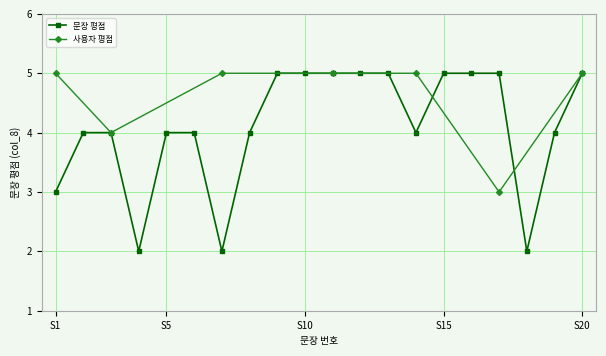

What is the maximum value for 사용자 평점?

5